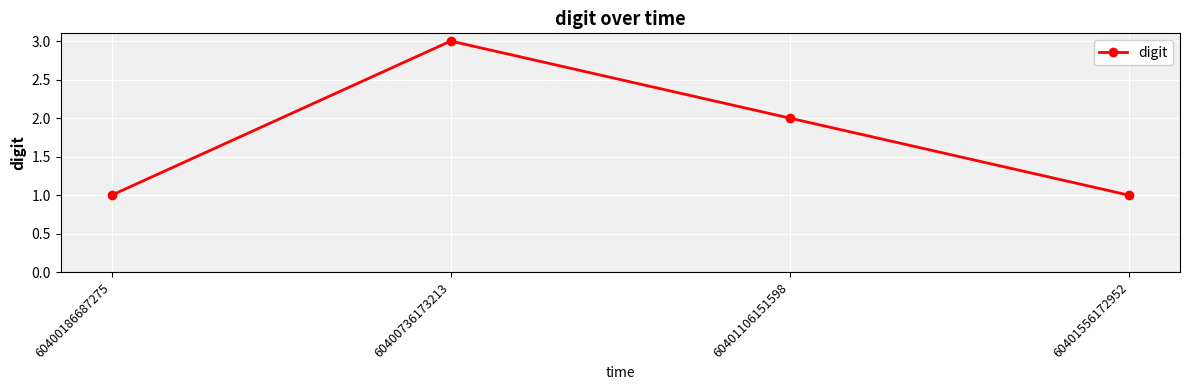

What is the minimum value shown in the chart?

1